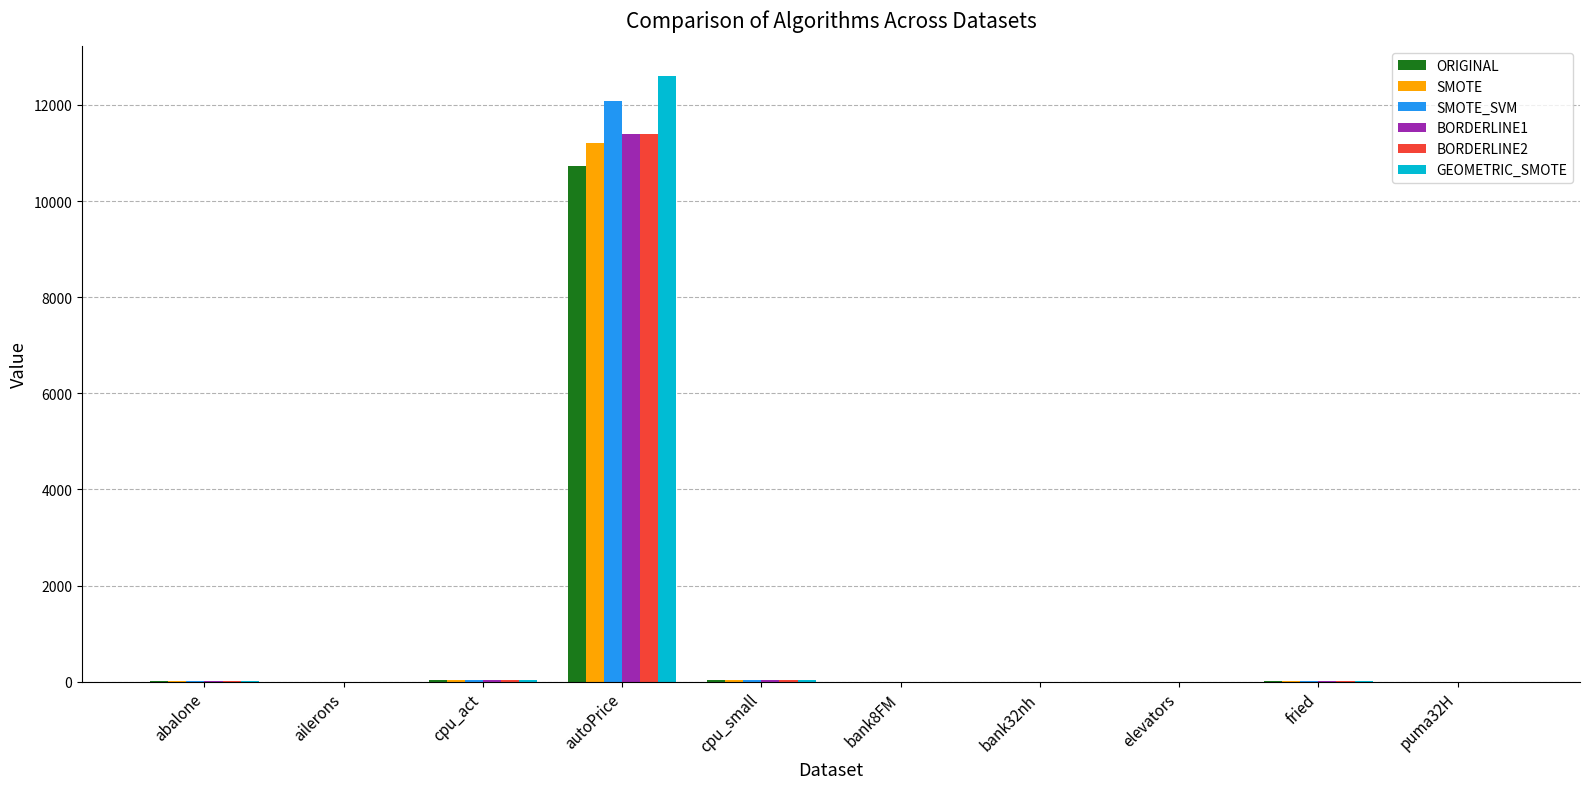

How many groups of bars are there?

10